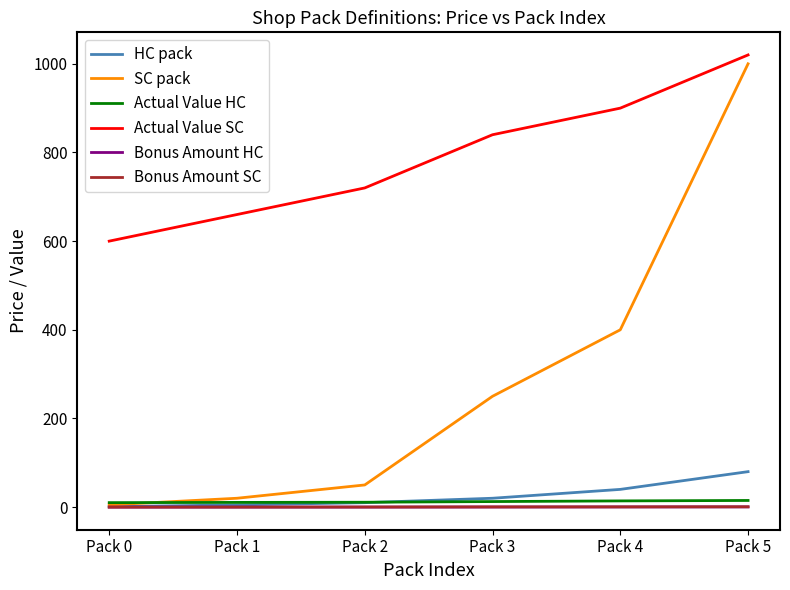

True or false: Bonus Amount SC and Actual Value SC intersect in this chart.

False